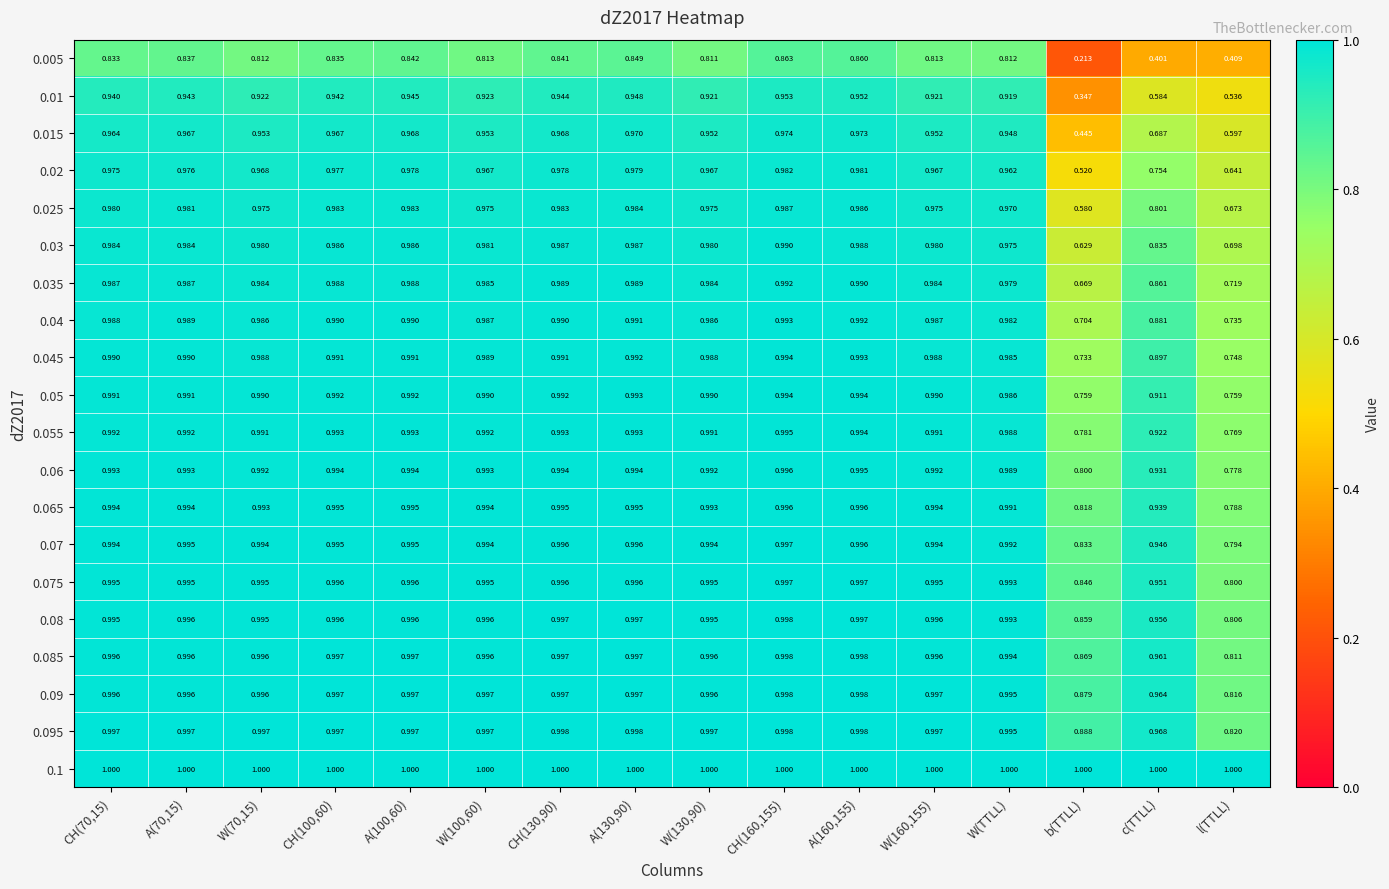

Which category has the lowest value in the 0.08 series?

l(TTLL)